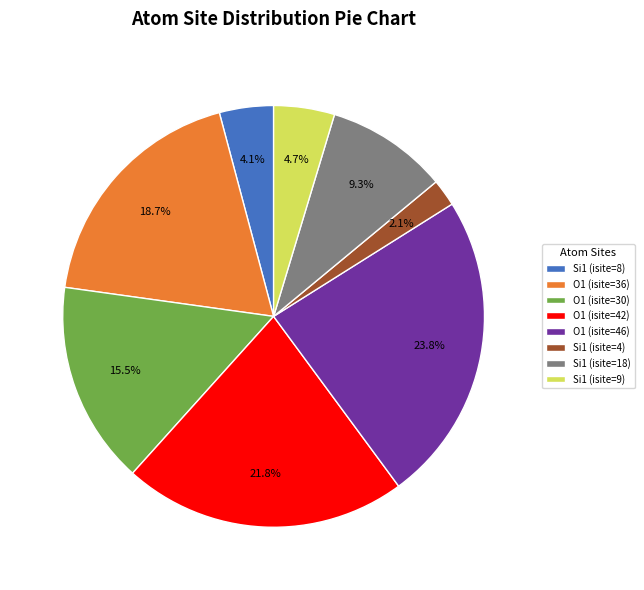

Is there any slice that represents more than half of the pie?

No